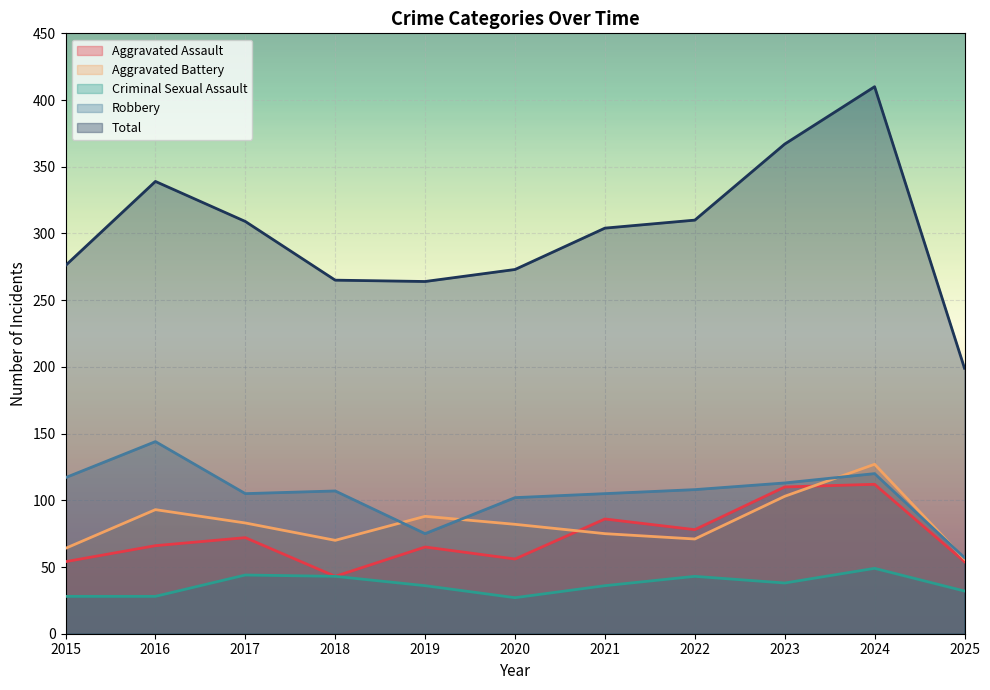

What is the average value of the Total series?

301